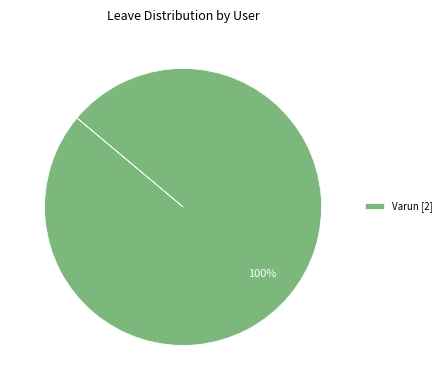

Count the number of slices in the pie.

1